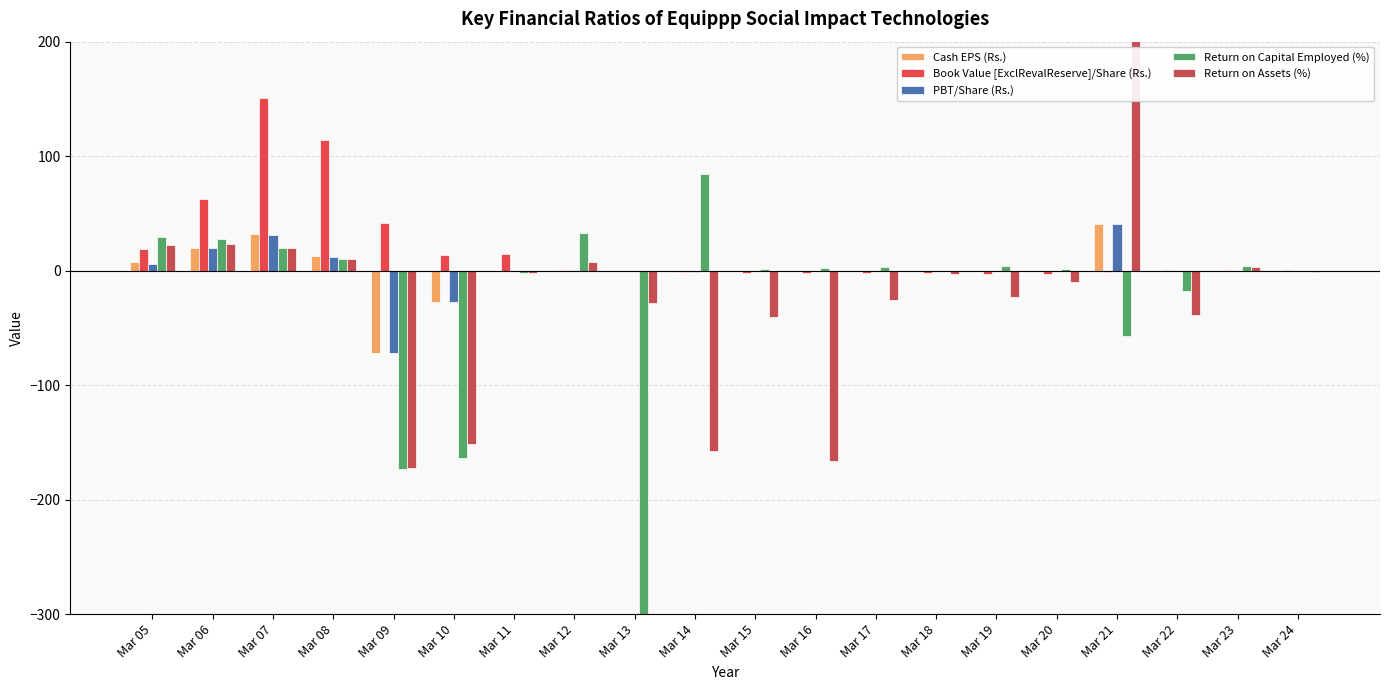

At which category does the chart reach its minimum across all series?

Mar 13